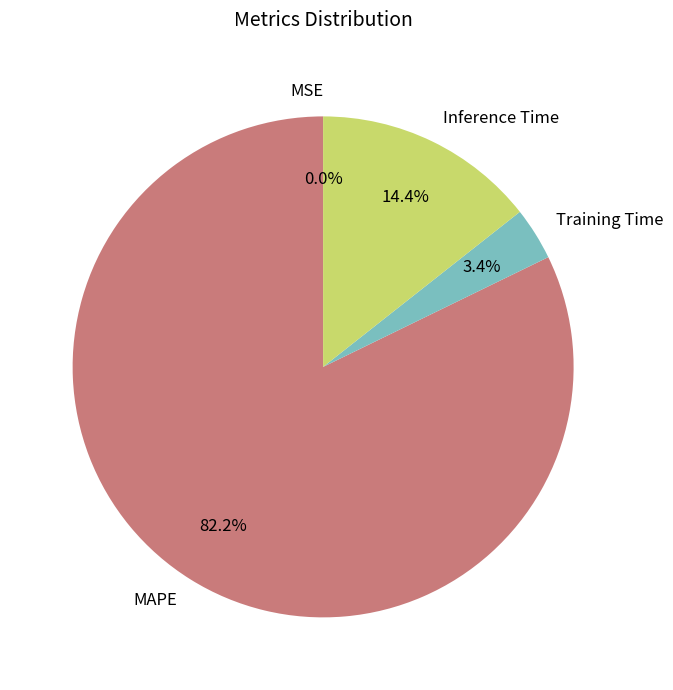

Which has a higher value, MAPE or Inference Time?

MAPE